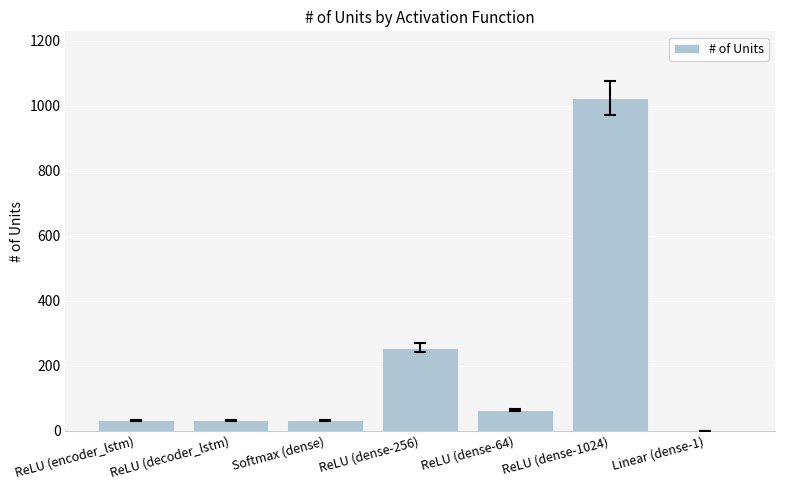

What is the maximum value shown in the chart?

1024